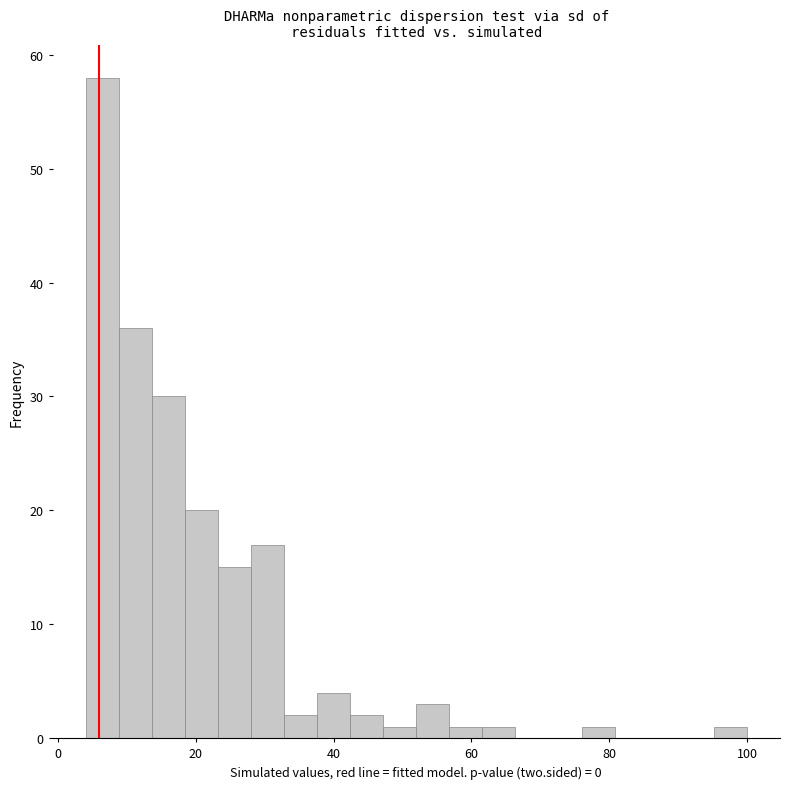

Around what value on the x-axis is the tallest bar? Give the approximate position of its centre, as read against the axis.

6